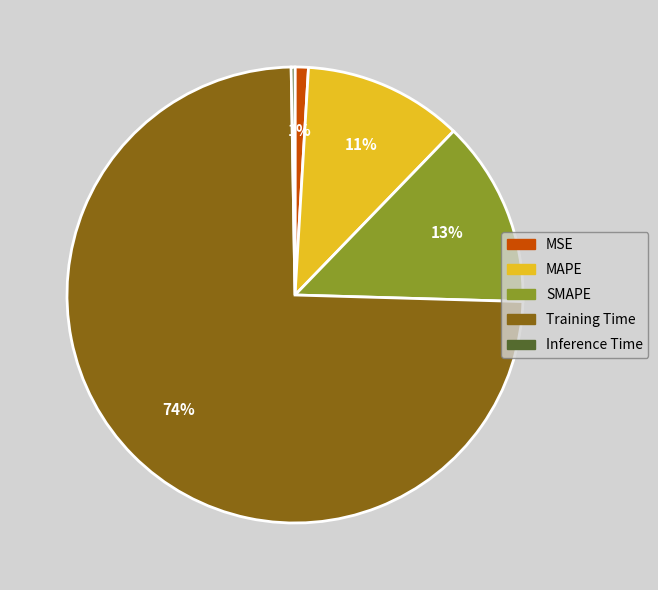

To the nearest percent, what is the average slice percentage?

20%